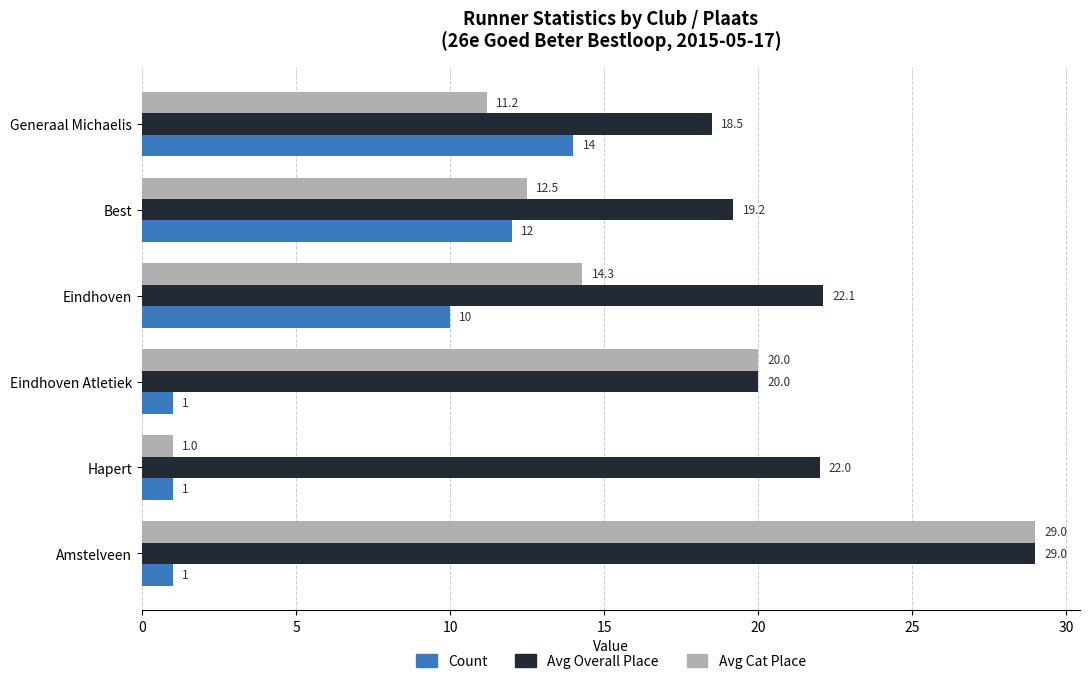

True or false: Avg Cat Place has a value of 15.2 at Amstelveen.

False